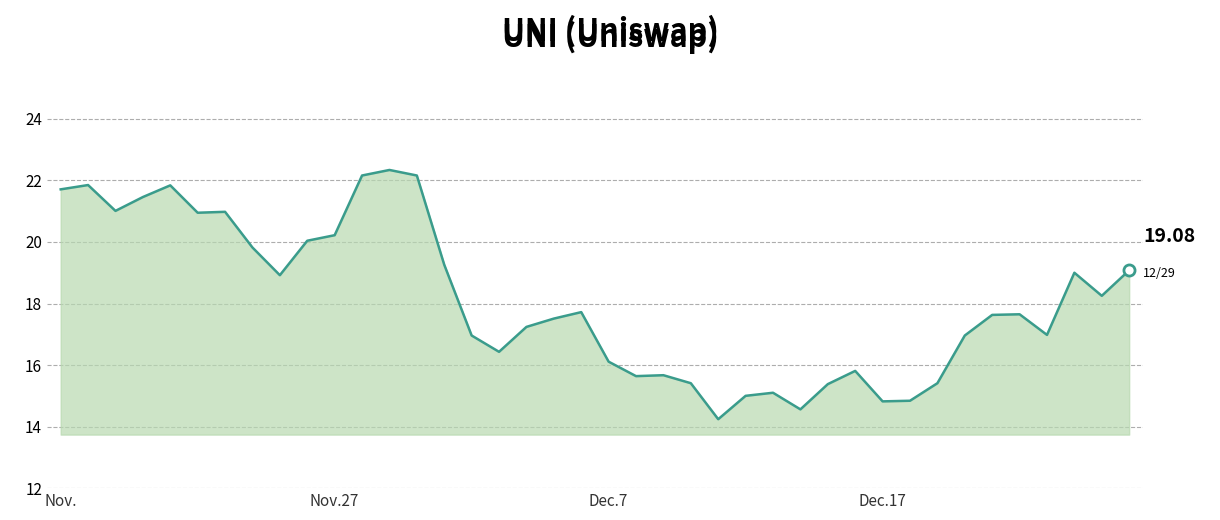

What is the difference between the maximum and minimum values?

8.1